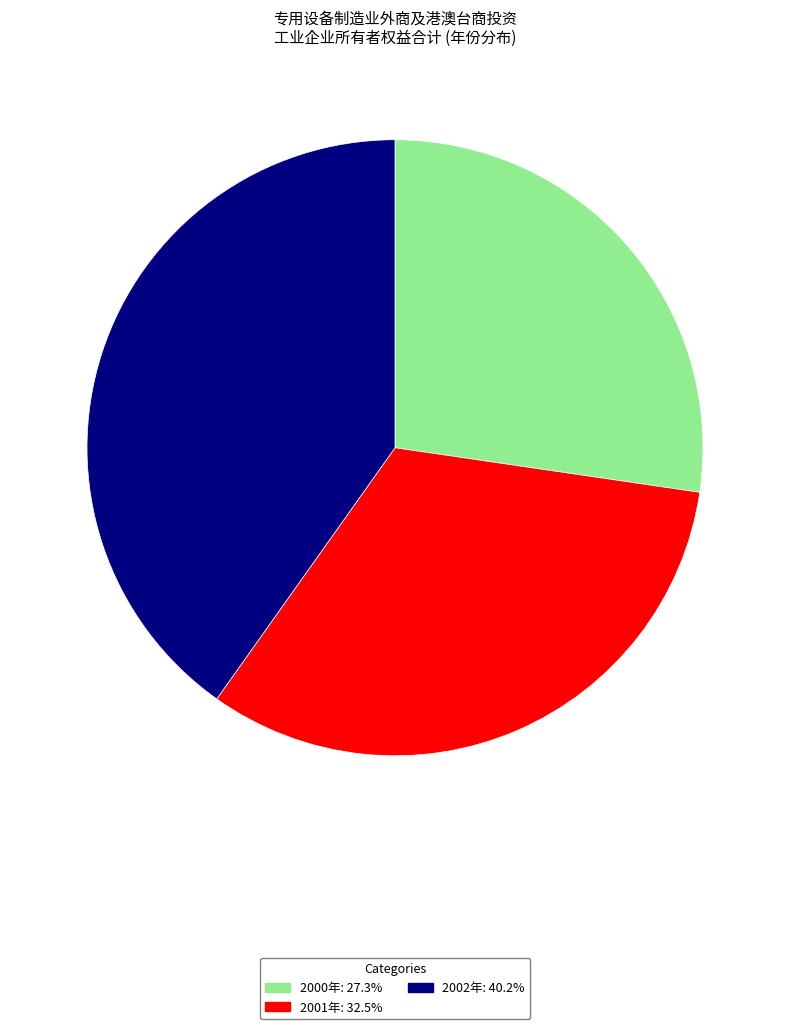

Between 2000年 and 2002年, which is larger?

2002年